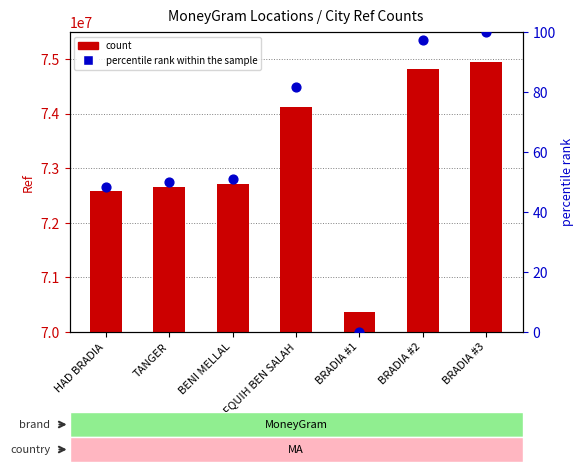

Which series reaches the maximum Y coordinate?

count